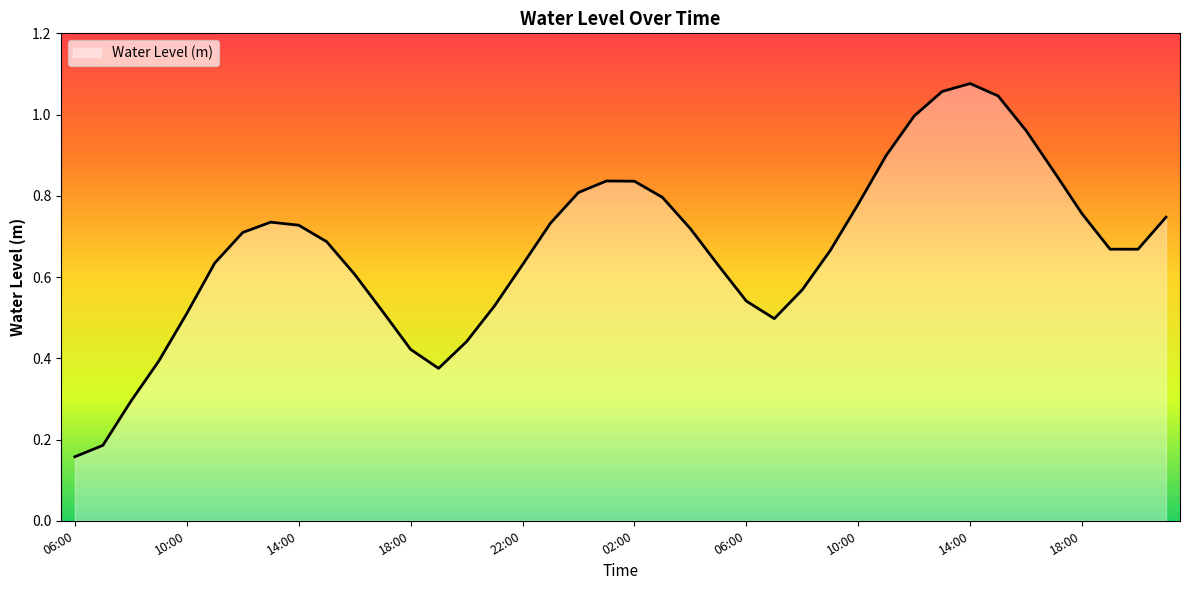

Rank the categories by value from lowest to highest.

06:00, 07:00, 08:00, 19:00, 09:00, 18:00, 20:00, 07:00, 10:00, 17:00, 21:00, 06:00, 08:00, 16:00, 05:00, 22:00, 11:00, 09:00, 20:00, 19:00, 15:00, 12:00, 04:00, 14:00, 23:00, 13:00, 21:00, 18:00, 10:00, 03:00, 00:00, 02:00, 01:00, 17:00, 11:00, 16:00, 12:00, 15:00, 13:00, 14:00